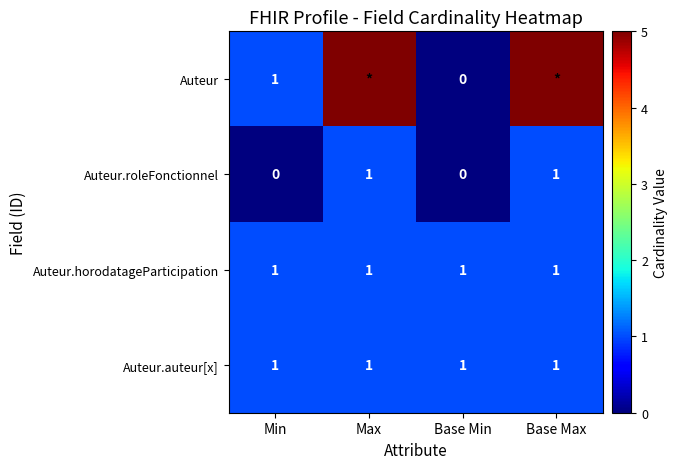

What is the sum of all Auteur.auteur[x] values?

4